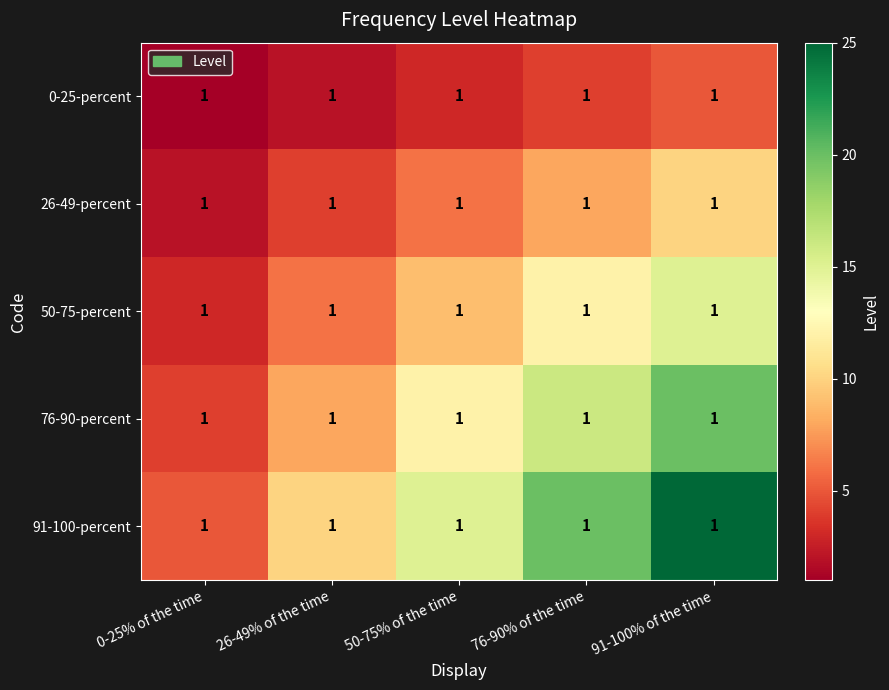

Rank the series at 76-90% of the time from highest to lowest value.

91-100-percent, 76-90-percent, 50-75-percent, 26-49-percent, 0-25-percent